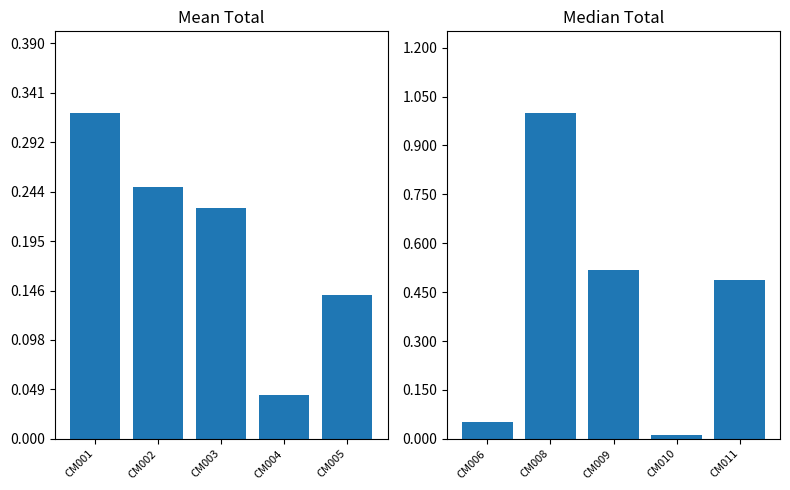

How many distinct data groups are displayed?

1